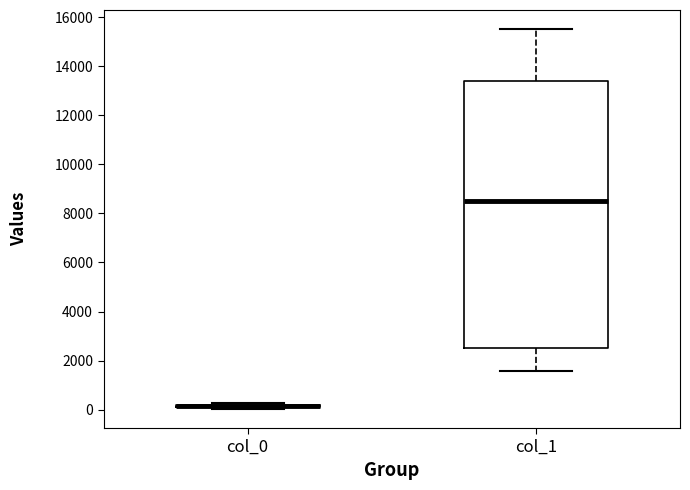

Which box is the tallest, from its lower edge to its upper edge?

col_1